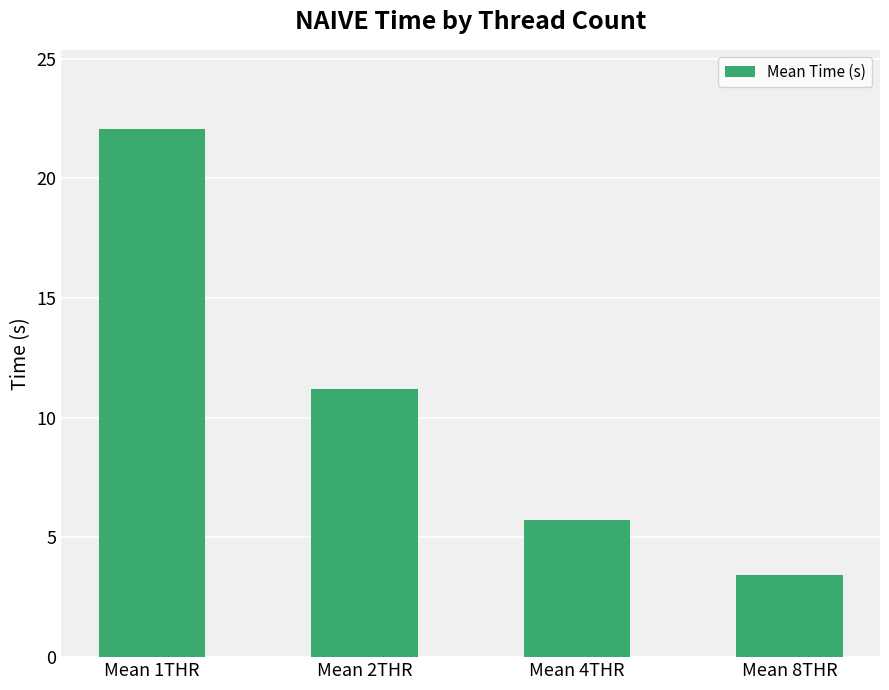

What is the maximum value shown in the chart?

22.1